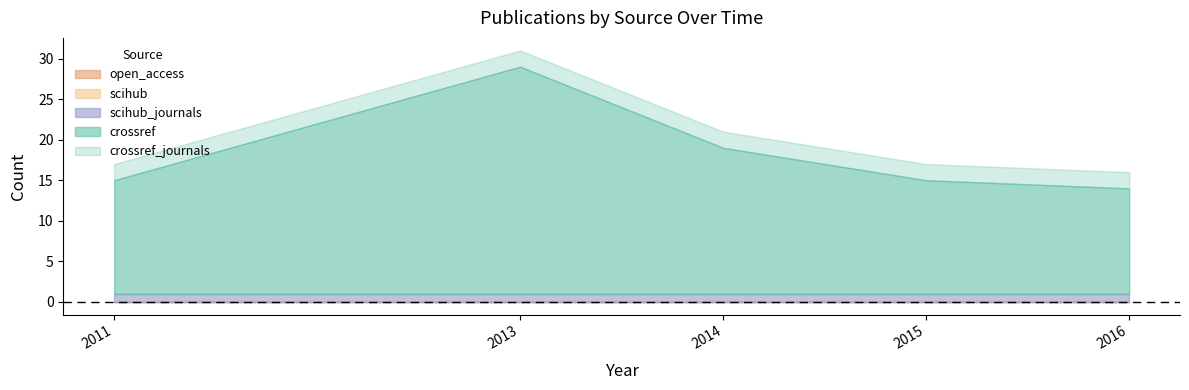

Between 2011 and 2016, which series saw the biggest shift?

crossref